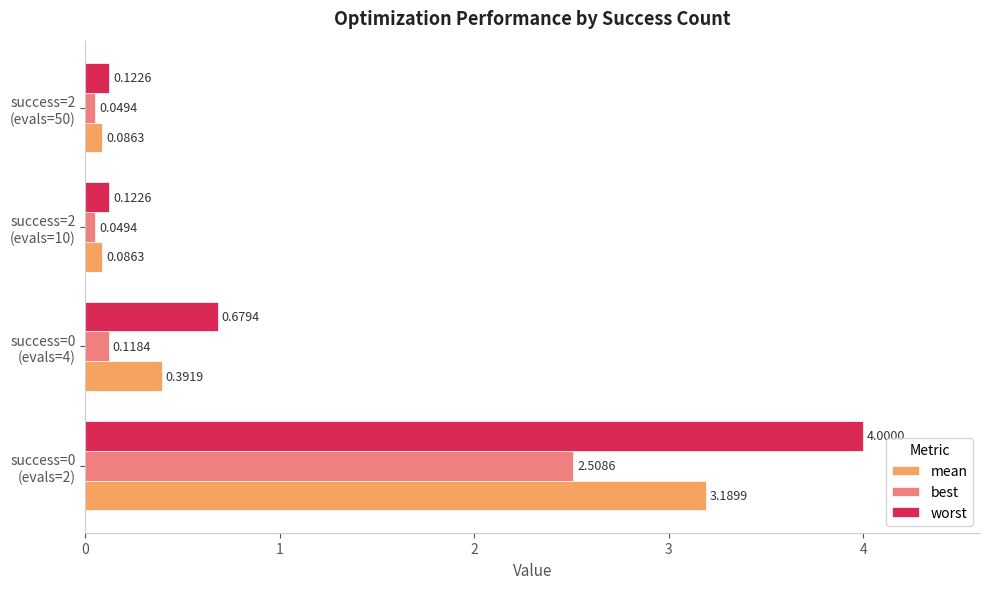

Which series has the largest range (max minus min)?

worst